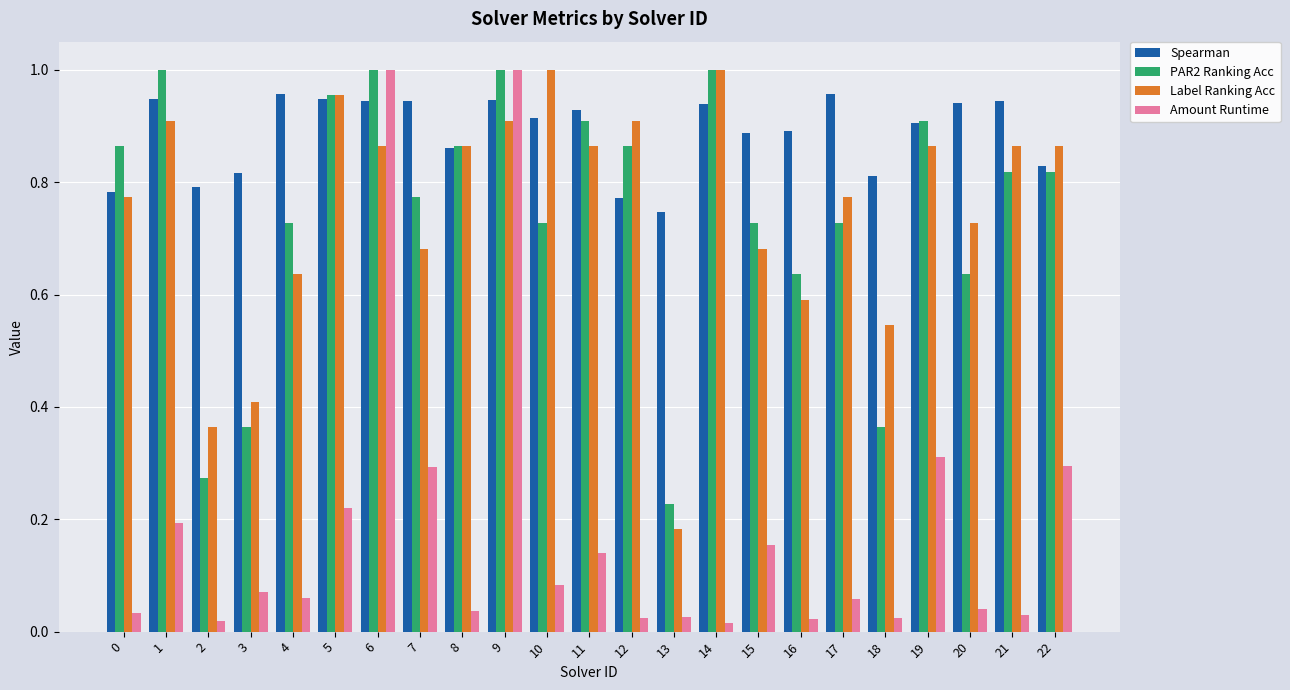

How many groups of bars are there?

23